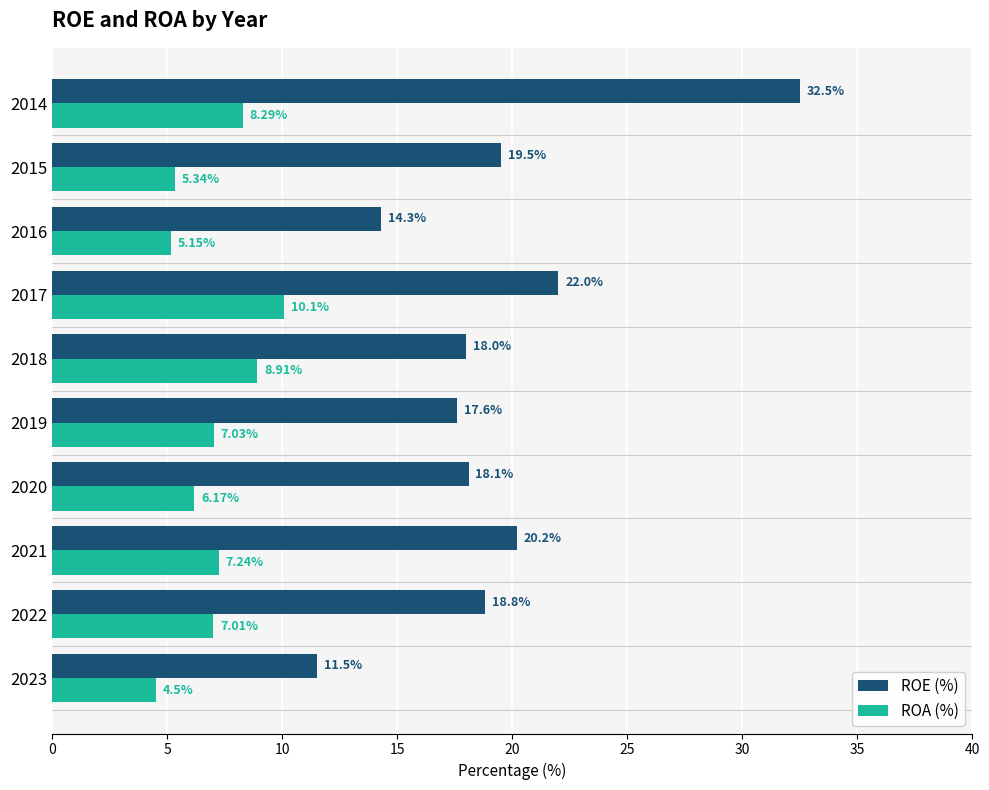

Which series has the largest total across all categories?

ROE (%)